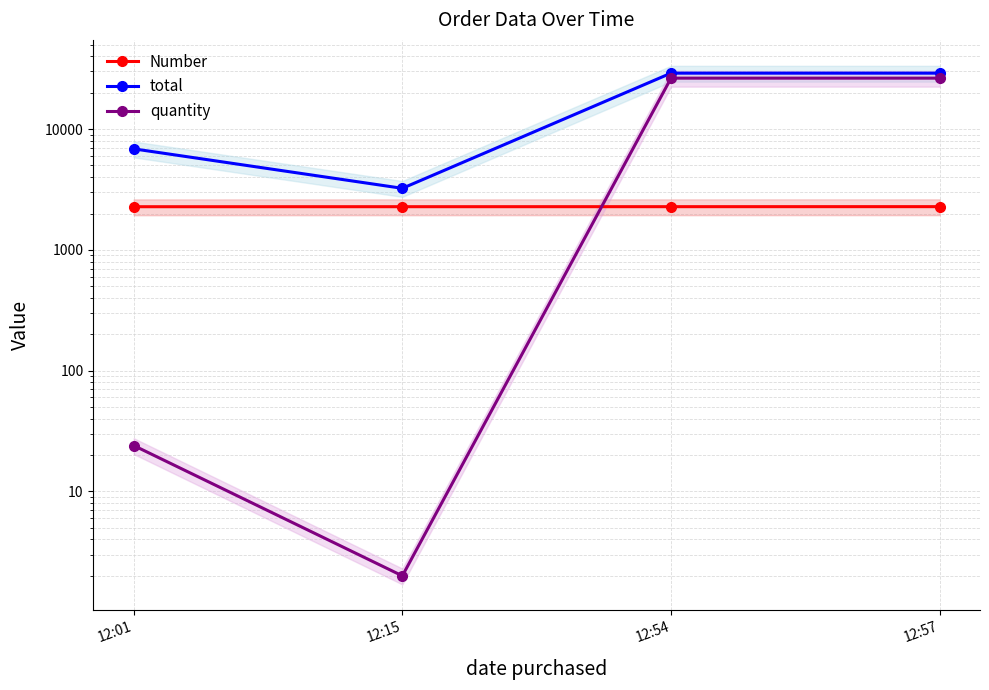

What is the value of the quantity point at the 1st from the left?

24.0